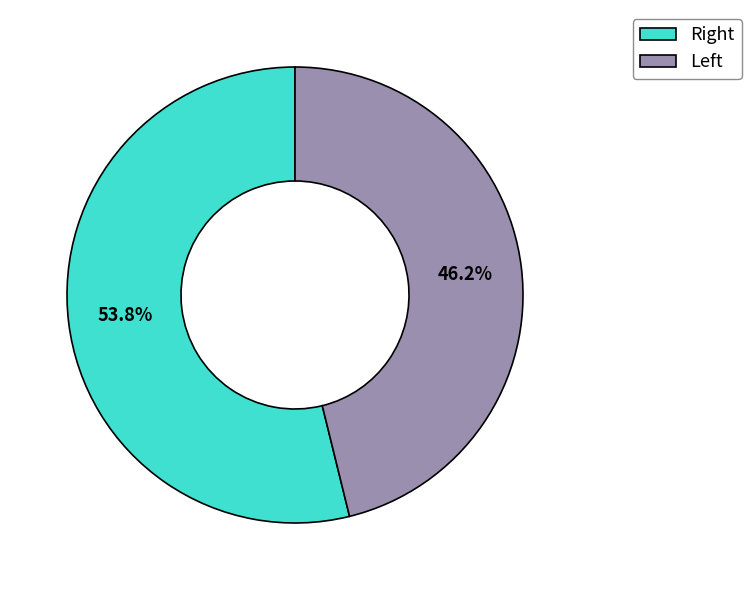

Does any single category account for the majority?

Yes